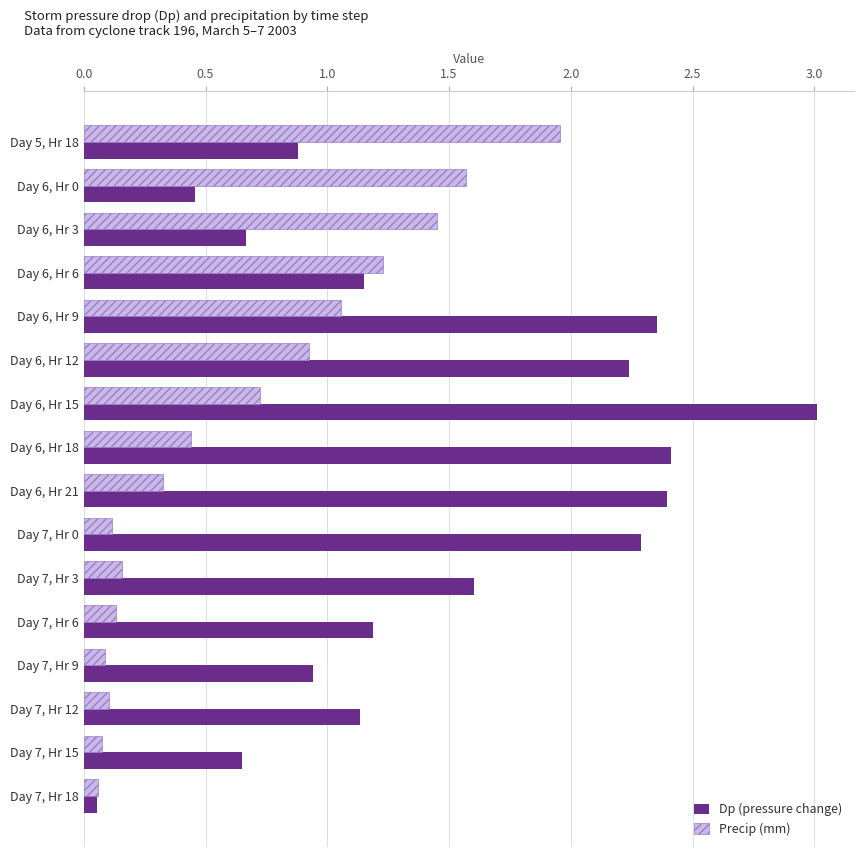

List the series in order of their peak value, lowest first.

Precip (mm), Dp (pressure change)